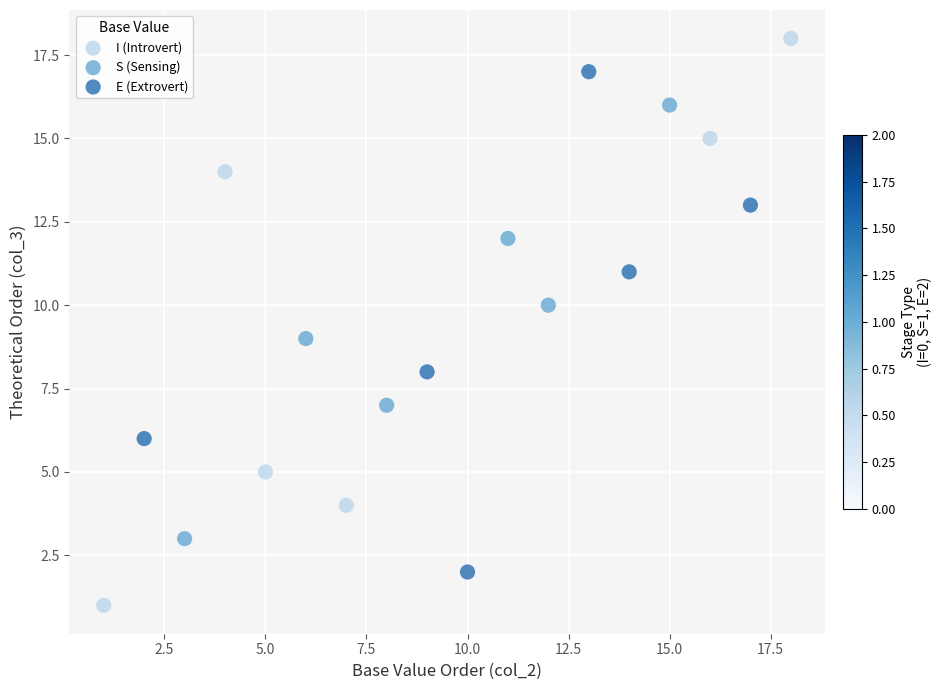

Which series has the widest spread of Y values?

I (Introvert)